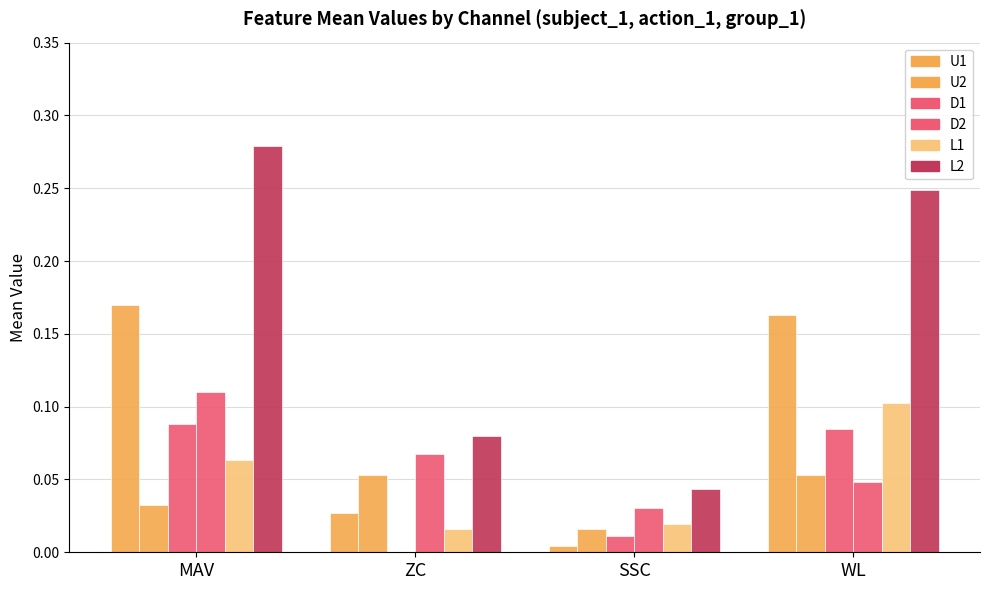

How many series are shown in this chart?

6